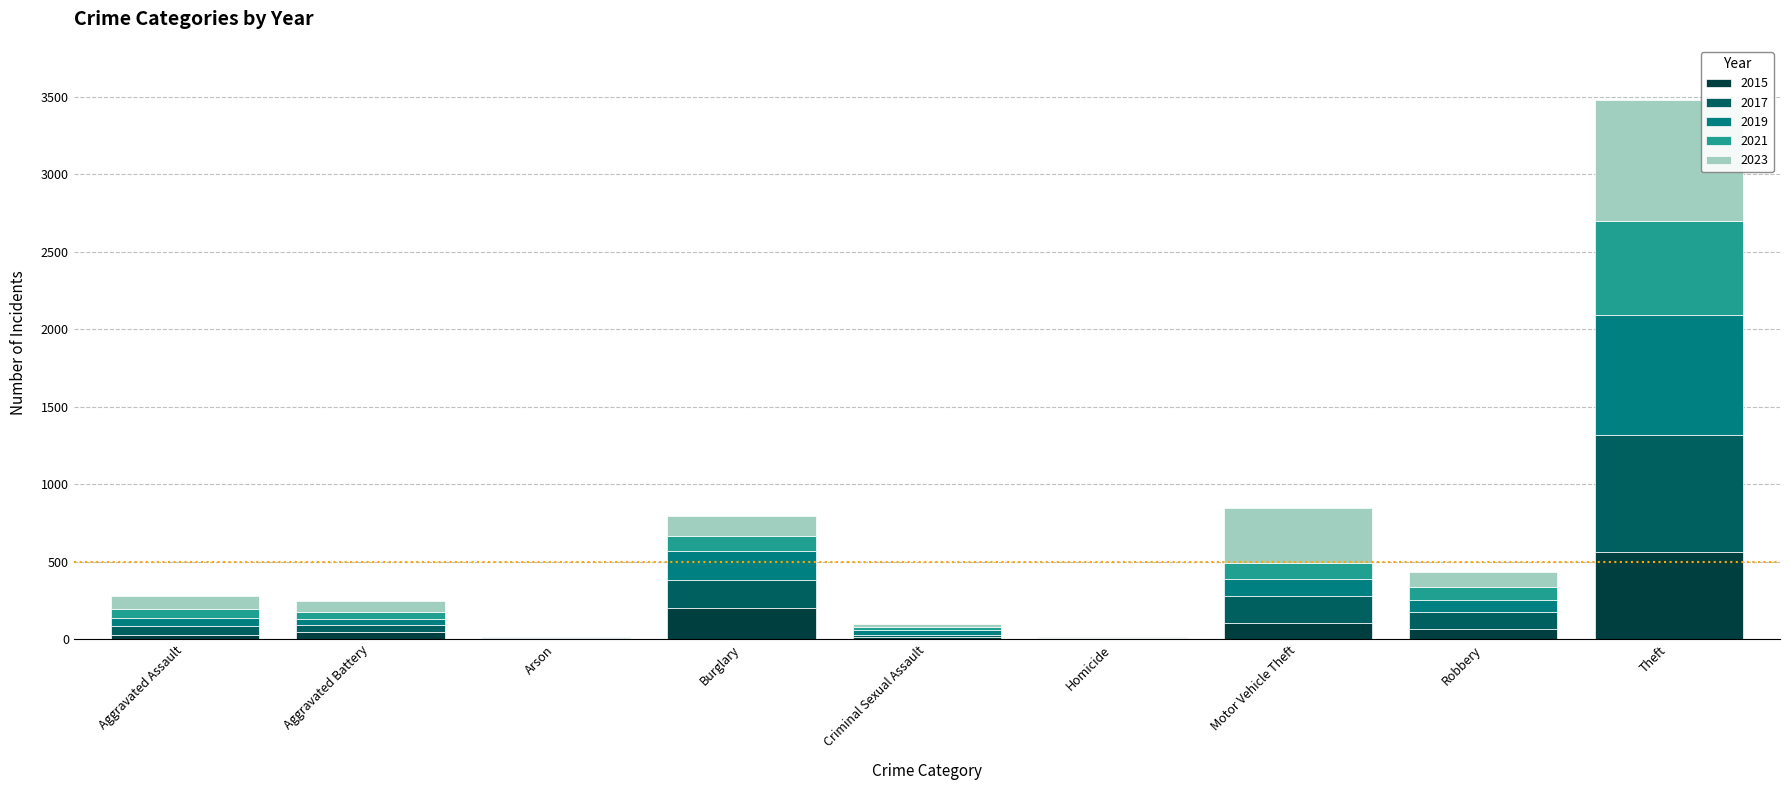

What is the maximum value for 2015?

565